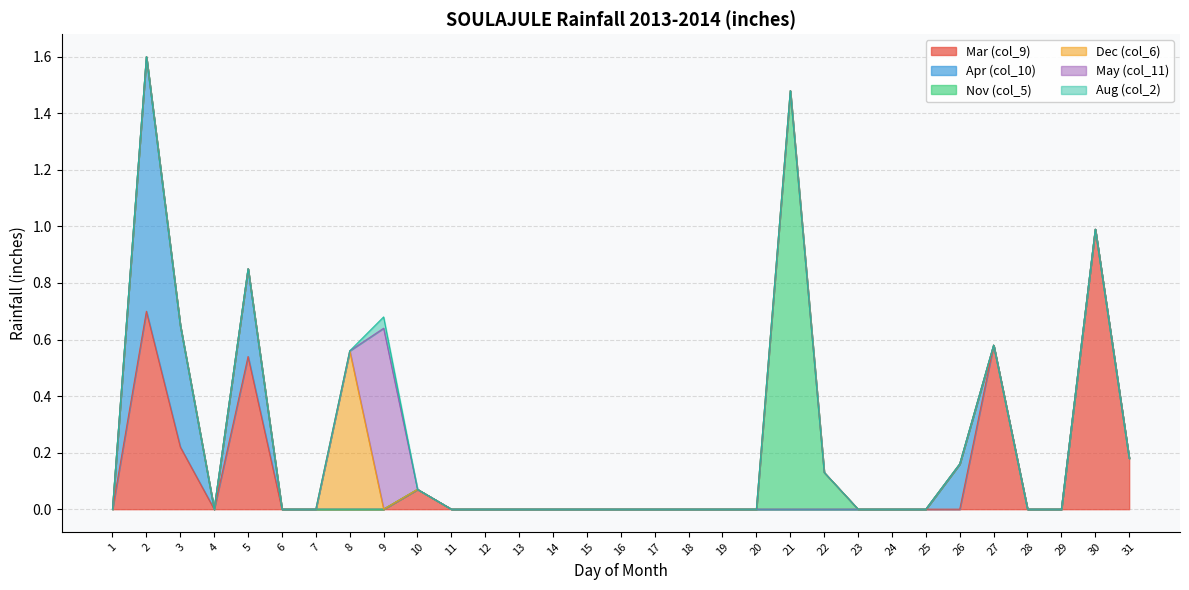

Reading left to right, what are all the values shown in this chart?

Mar (col_9): 1=0.0	2=0.7	3=0.2	4=0.0	5=0.5	6=0.0	7=0.0	8=0.0	9=0.0	10=0.1	11=0.0	12=0.0	13=0.0	14=0.0	15=0.0	16=0.0	17=0.0	18=0.0	19=0.0	20=0.0	21=0.0	22=0.0	23=0.0	24=0.0	25=0.0	26=0.0	27=0.6	28=0.0	29=0.0	30=1.0	31=0.2
Apr (col_10): 1=0.0	2=0.9	3=0.4	4=0.0	5=0.3	6=0.0	7=0.0	8=0.0	9=0.0	10=0.0	11=0.0	12=0.0	13=0.0	14=0.0	15=0.0	16=0.0	17=0.0	18=0.0	19=0.0	20=0.0	21=0.0	22=0.0	23=0.0	24=0.0	25=0.0	26=0.2	27=0.0	28=0.0	29=0.0	30=0.0	31=0.0
Nov (col_5): 1=0.0	2=0.0	3=0.0	4=0.0	5=0.0	6=0.0	7=0.0	8=0.0	9=0.0	10=0.0	11=0.0	12=0.0	13=0.0	14=0.0	15=0.0	16=0.0	17=0.0	18=0.0	19=0.0	20=0.0	21=1.5	22=0.1	23=0.0	24=0.0	25=0.0	26=0.0	27=0.0	28=0.0	29=0.0	30=0.0	31=0.0
Dec (col_6): 1=0.0	2=0.0	3=0.0	4=0.0	5=0.0	6=0.0	7=0.0	8=0.6	9=0.0	10=0.0	11=0.0	12=0.0	13=0.0	14=0.0	15=0.0	16=0.0	17=0.0	18=0.0	19=0.0	20=0.0	21=0.0	22=0.0	23=0.0	24=0.0	25=0.0	26=0.0	27=0.0	28=0.0	29=0.0	30=0.0	31=0.0
May (col_11): 1=0.0	2=0.0	3=0.0	4=0.0	5=0.0	6=0.0	7=0.0	8=0.0	9=0.6	10=0.0	11=0.0	12=0.0	13=0.0	14=0.0	15=0.0	16=0.0	17=0.0	18=0.0	19=0.0	20=0.0	21=0.0	22=0.0	23=0.0	24=0.0	25=0.0	26=0.0	27=0.0	28=0.0	29=0.0	30=0.0	31=0.0
Aug (col_2): 1=0.0	2=0.0	3=0.0	4=0.0	5=0.0	6=0.0	7=0.0	8=0.0	9=0.0	10=0.0	11=0.0	12=0.0	13=0.0	14=0.0	15=0.0	16=0.0	17=0.0	18=0.0	19=0.0	20=0.0	21=0.0	22=0.0	23=0.0	24=0.0	25=0.0	26=0.0	27=0.0	28=0.0	29=0.0	30=0.0	31=0.0